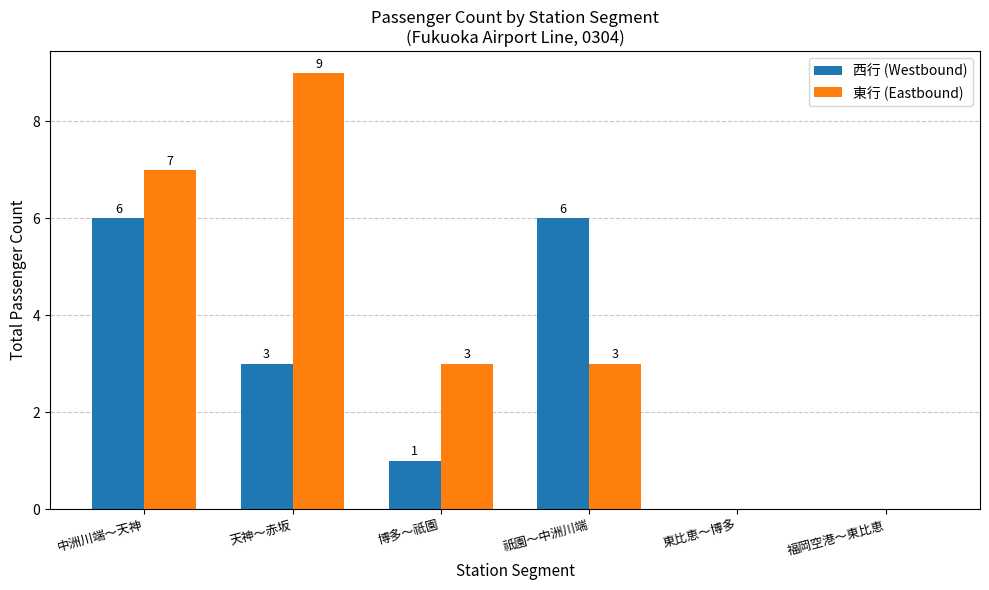

True or false: 東行 (Eastbound) has a value of 9 at 天神～赤坂.

True